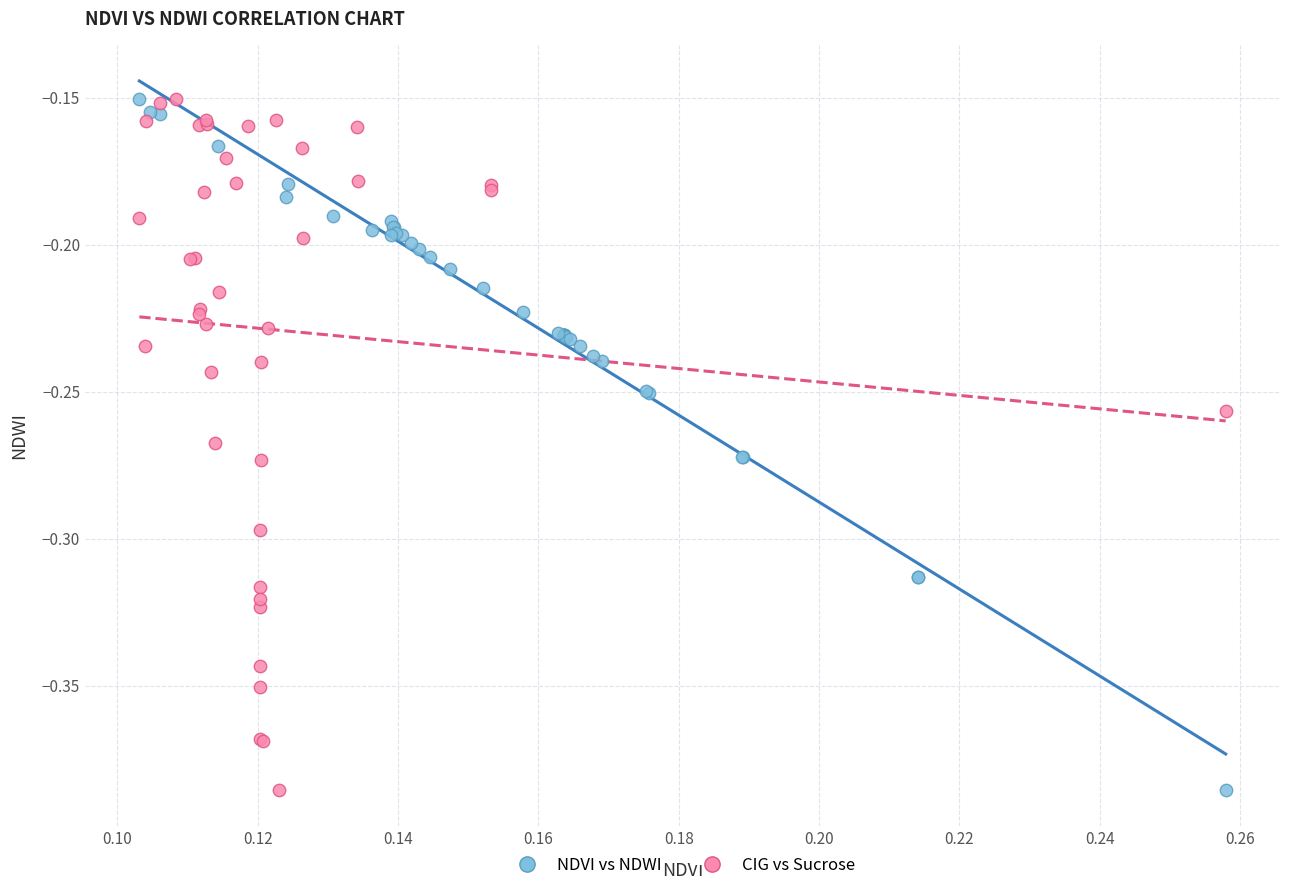

What are all the series names shown in the legend?

NDVI vs NDWI, CIG vs Sucrose